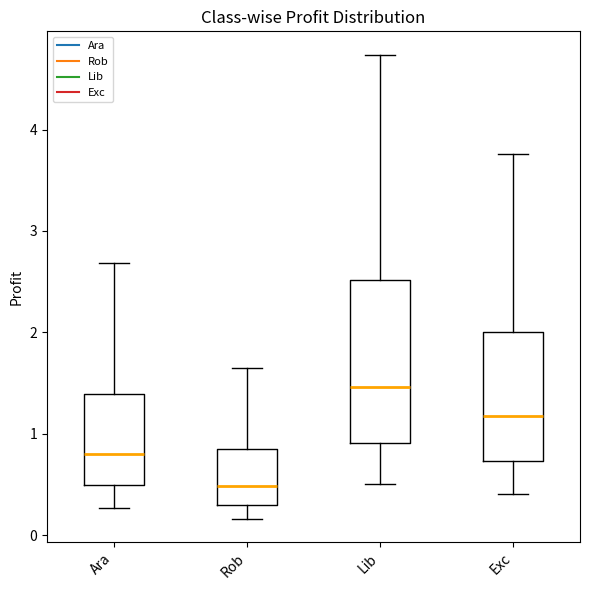

Where does the upper whisker of the box for Rob end on the y-axis? The values are not printed on the chart, so give them approximately, as read against the axis.

1.6